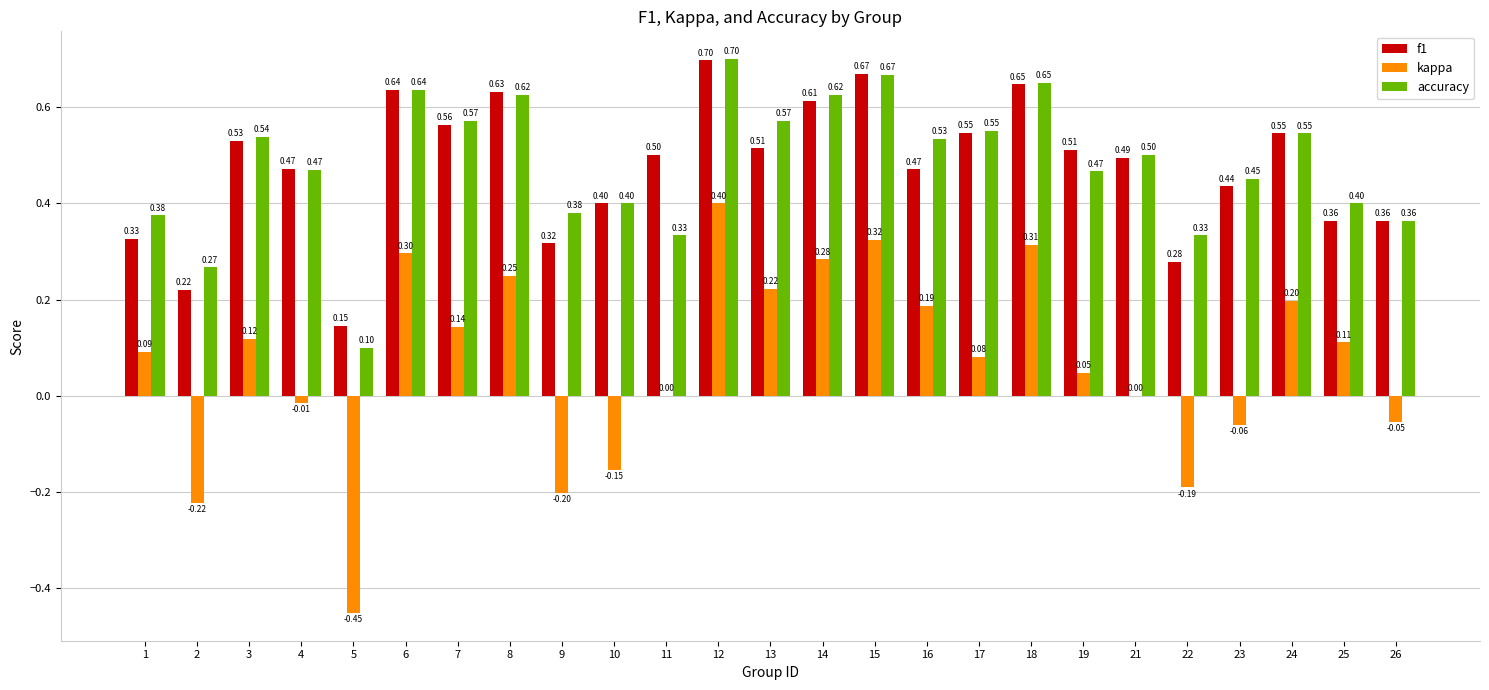

Is the value of f1 at 25 greater than the value of kappa at 25?

Yes